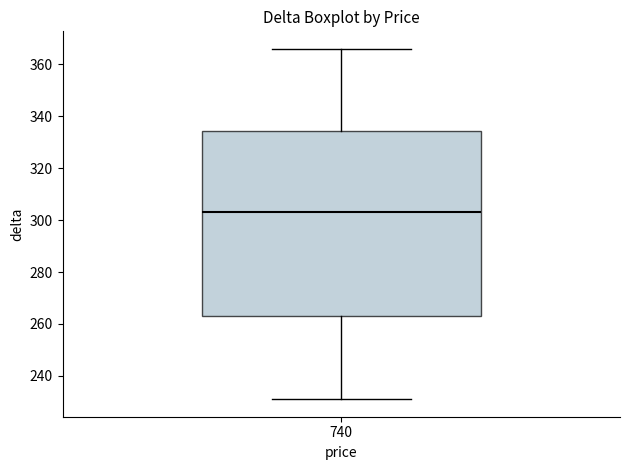

Transcribe this box plot: give where the median line is, the range the box spans, and where the two whiskers end, as read against the y-axis. The values are not printed on the chart, so give them approximately, as read against the axis.

median 304, box 264 to 334, whiskers 232 to 366